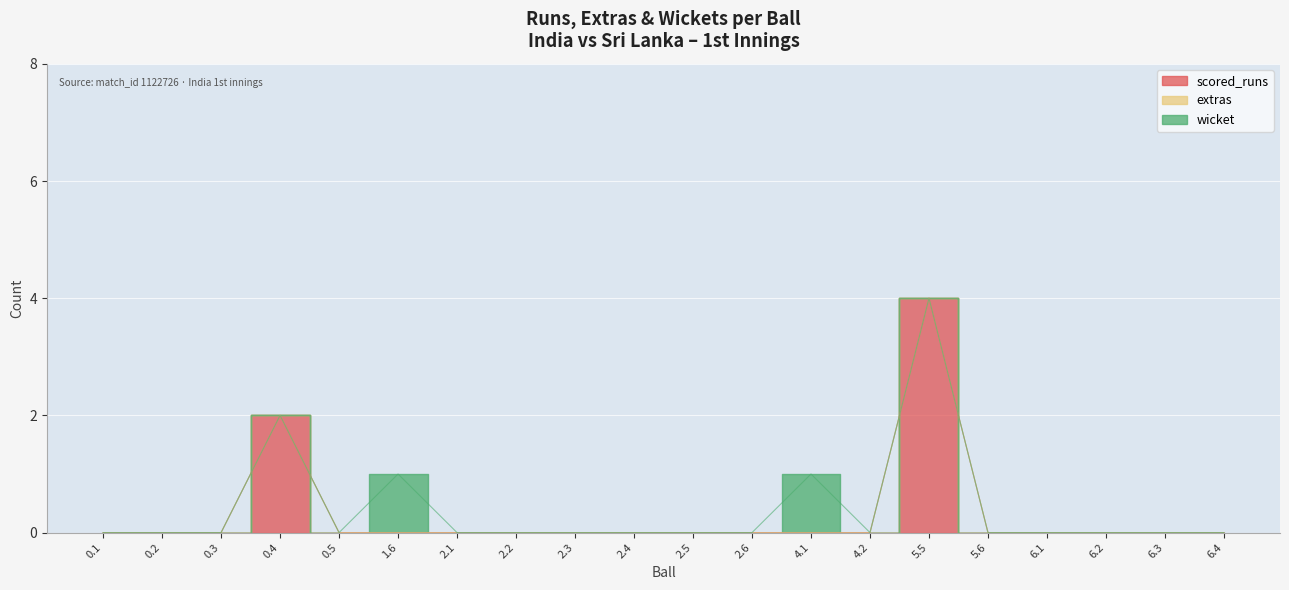

Reading left to right, transcribe all the data shown in this chart.

scored_runs: 0	0	0	2	0	0	0	0	0	0	0	0	0	0	4	0	0	0	0	0
extras: 0	0	0	0	0	0	0	0	0	0	0	0	0	0	0	0	0	0	0	0
wicket: 0	0	0	0	0	1	0	0	0	0	0	0	1	0	0	0	0	0	0	0